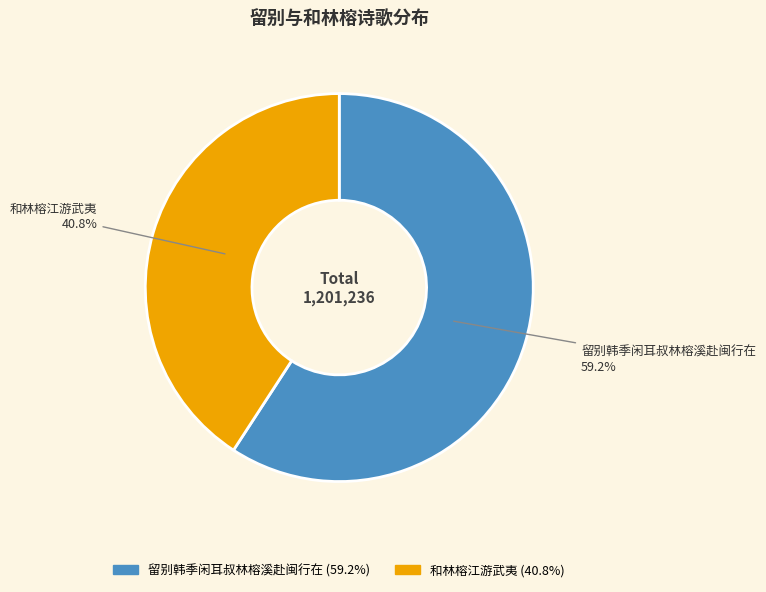

Which has a higher value, 留别韩季闲耳叔林榕溪赴闽行在 or 和林榕江游武夷?

留别韩季闲耳叔林榕溪赴闽行在